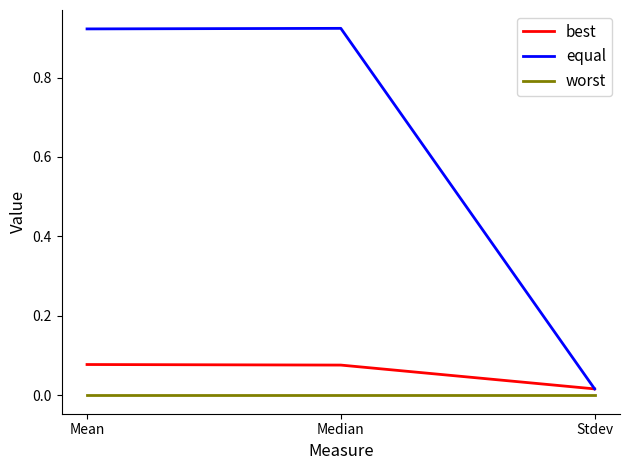

What are all the series names shown in the legend?

best, equal, worst